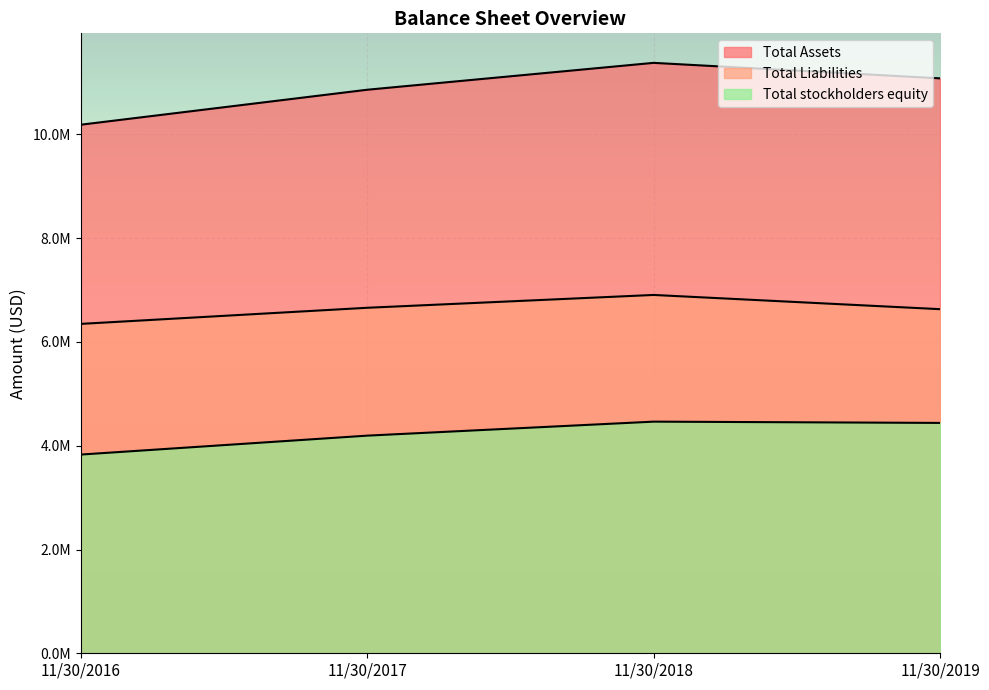

How many Total Assets values are between 10862160 and 11380605?

3